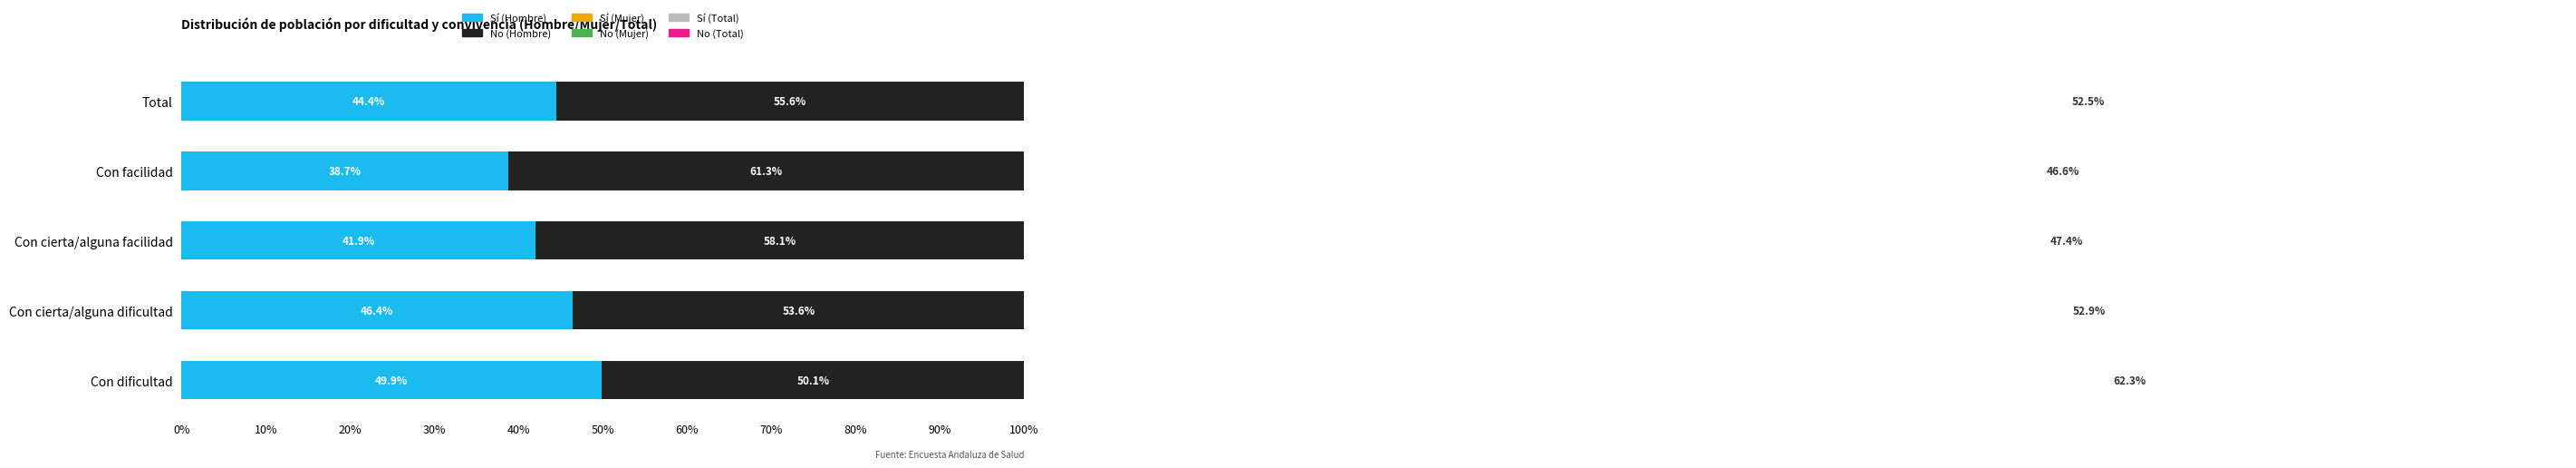

Reading right to left, what are all the values shown in this chart?

Sí (Hombre): 0.4	0.4	0.4	0.5	0.5
No (Hombre): 0.6	0.6	0.6	0.5	0.5
Sí (Mujer): 0.6	0.6	0.5	0.6	0.7
No (Mujer): 0.4	0.4	0.5	0.4	0.3
Sí (Total): 0.5	0.5	0.5	0.5	0.6
No (Total): 0.5	0.5	0.5	0.5	0.4